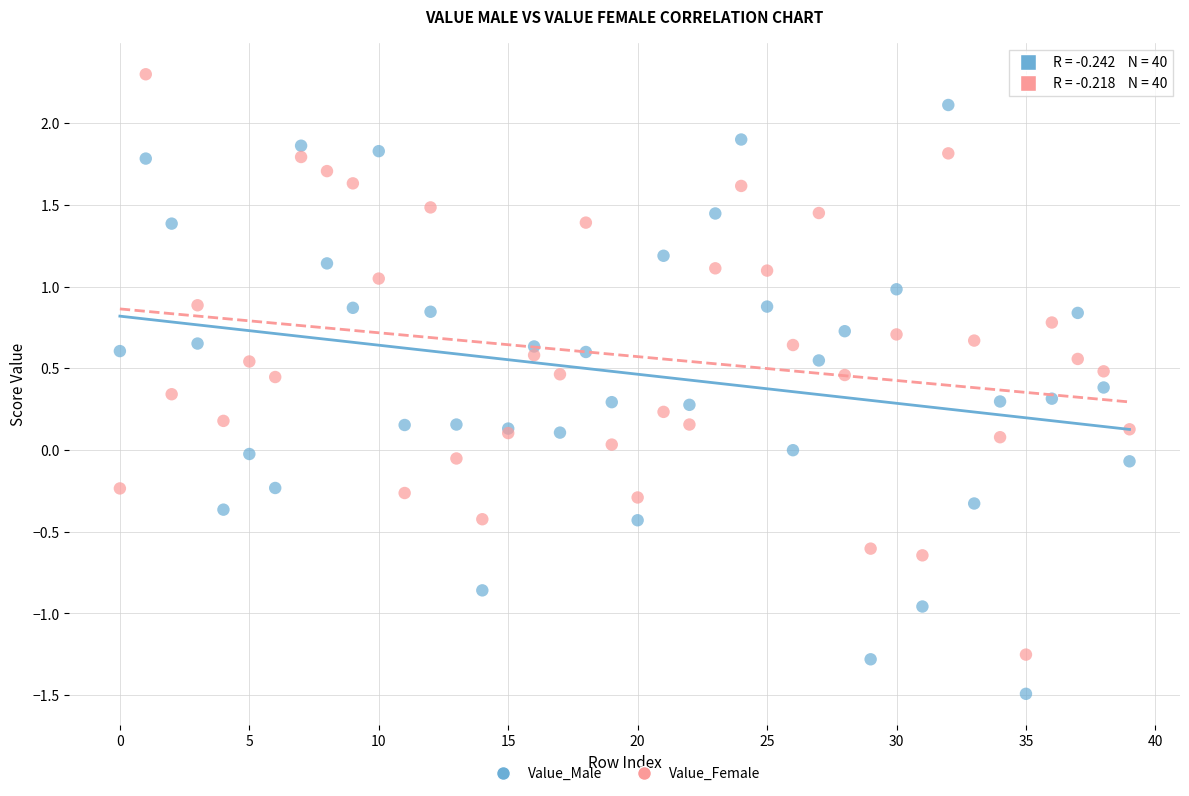

Which series contains the lowest Y value?

Value_Male